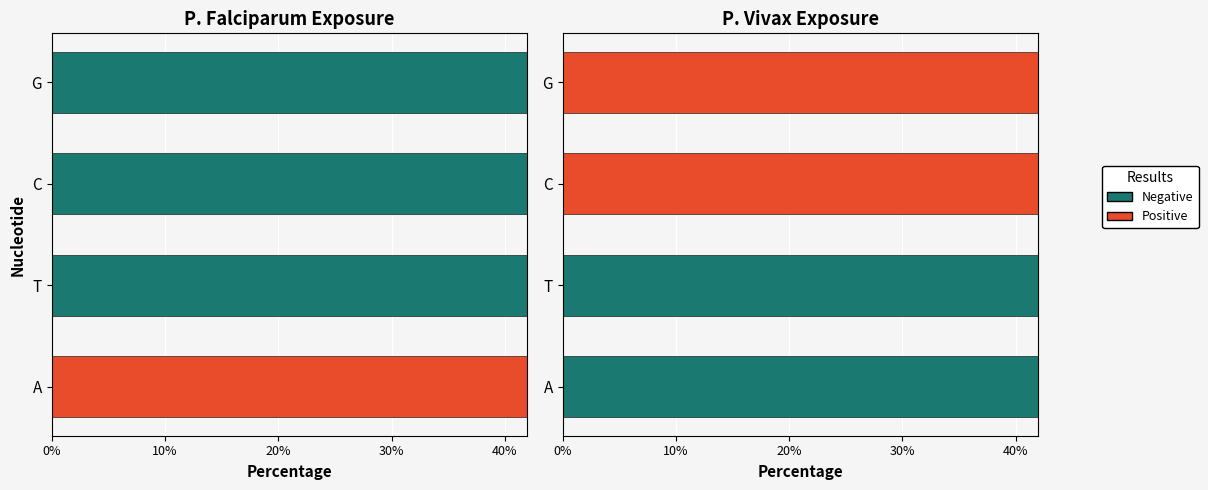

What is the sum of the Negative values at 20% and 0%?

40